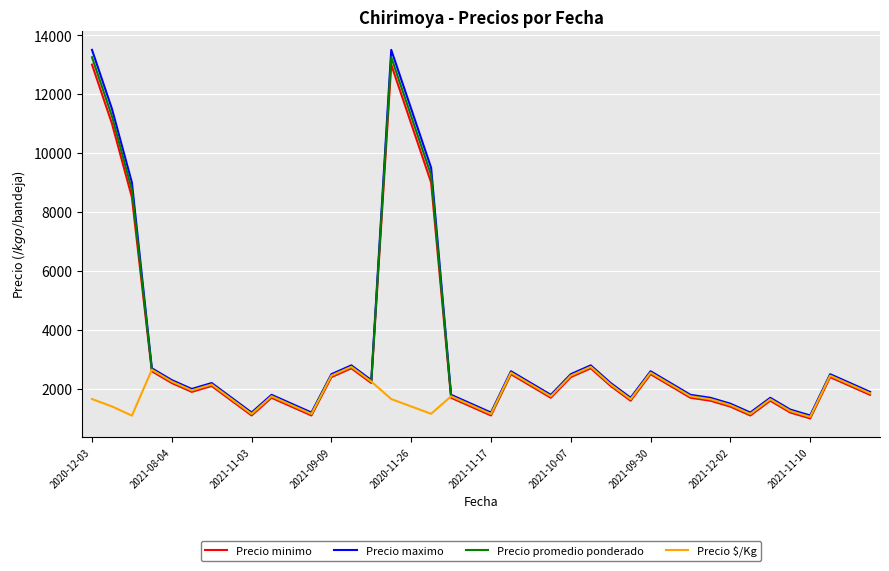

Which series has the widest spread of values?

Precio maximo